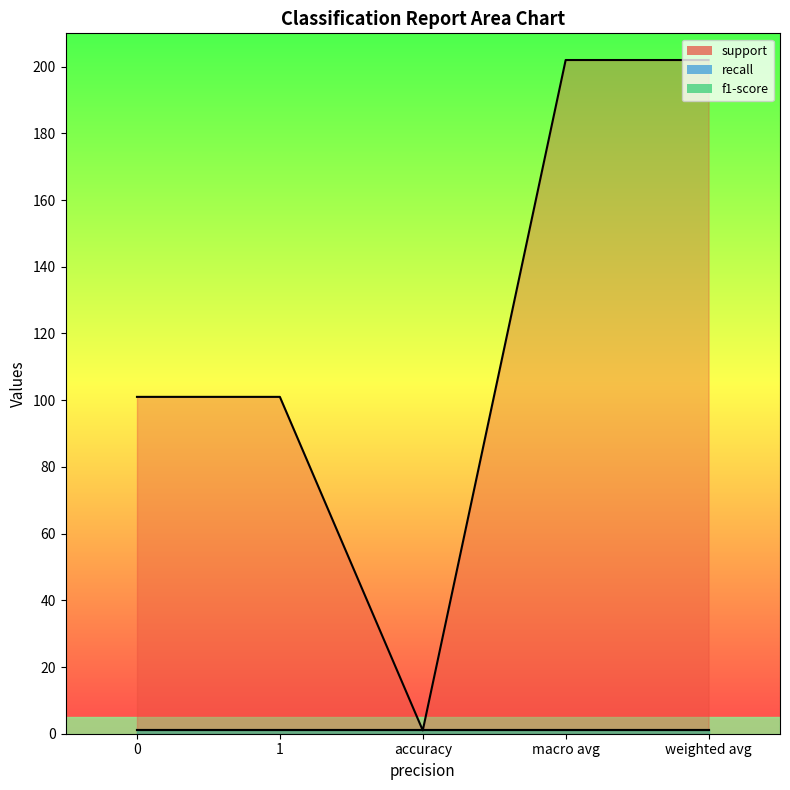

What is the lowest value of the recall series?

1